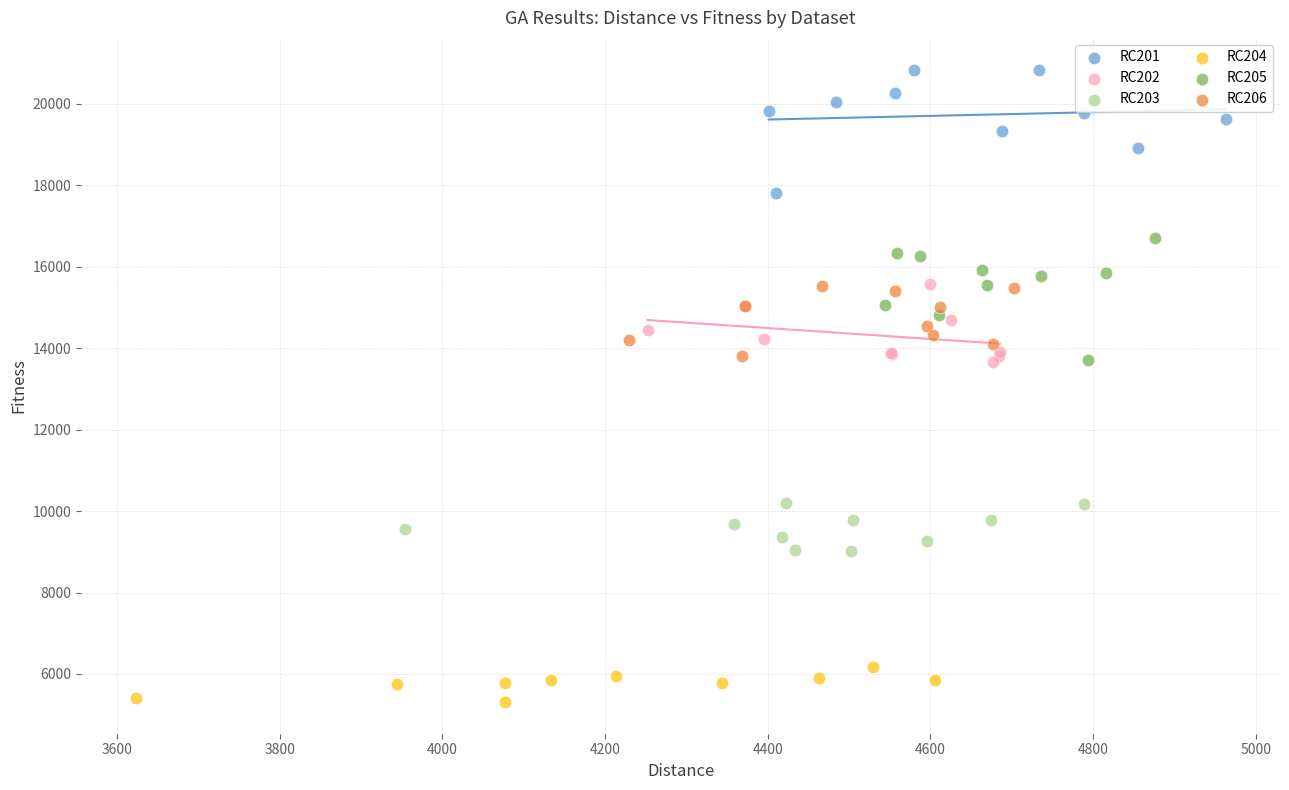

What are all the series names shown in the legend?

RC201, RC202, RC203, RC204, RC205, RC206